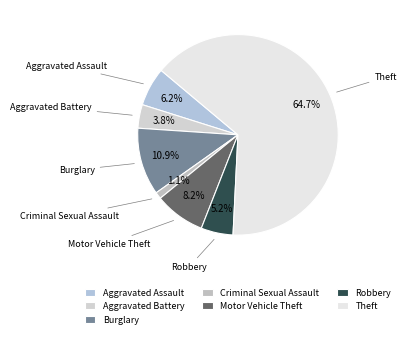

Do Aggravated Assault and Criminal Sexual Assault together represent more than half of the pie?

No